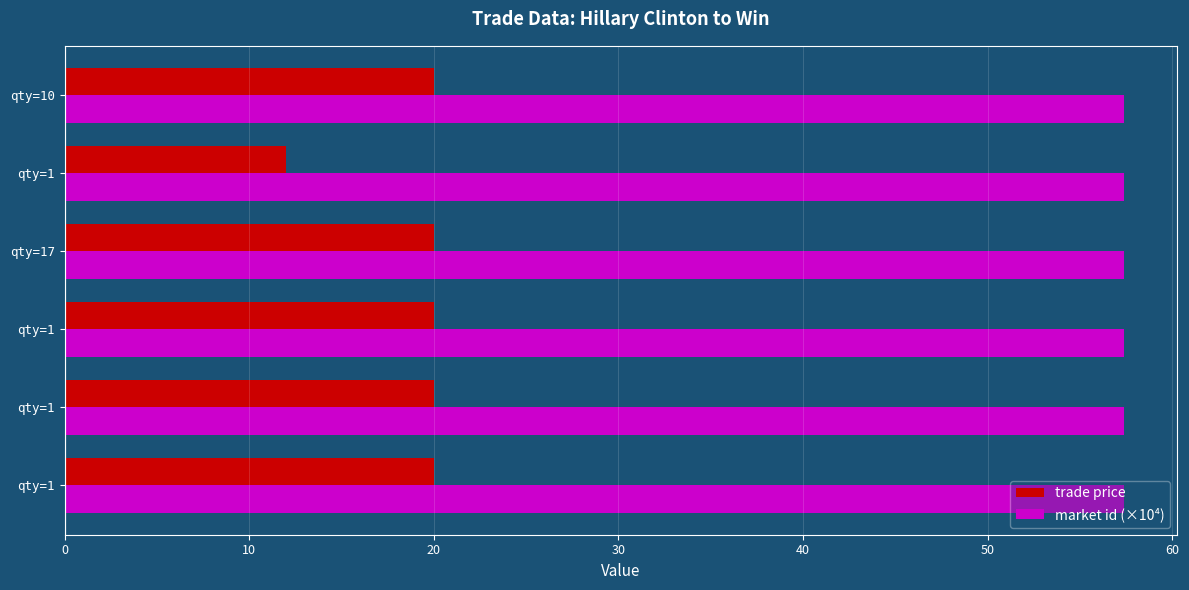

What are all the series names shown in the legend?

trade price, market id (×10⁴)